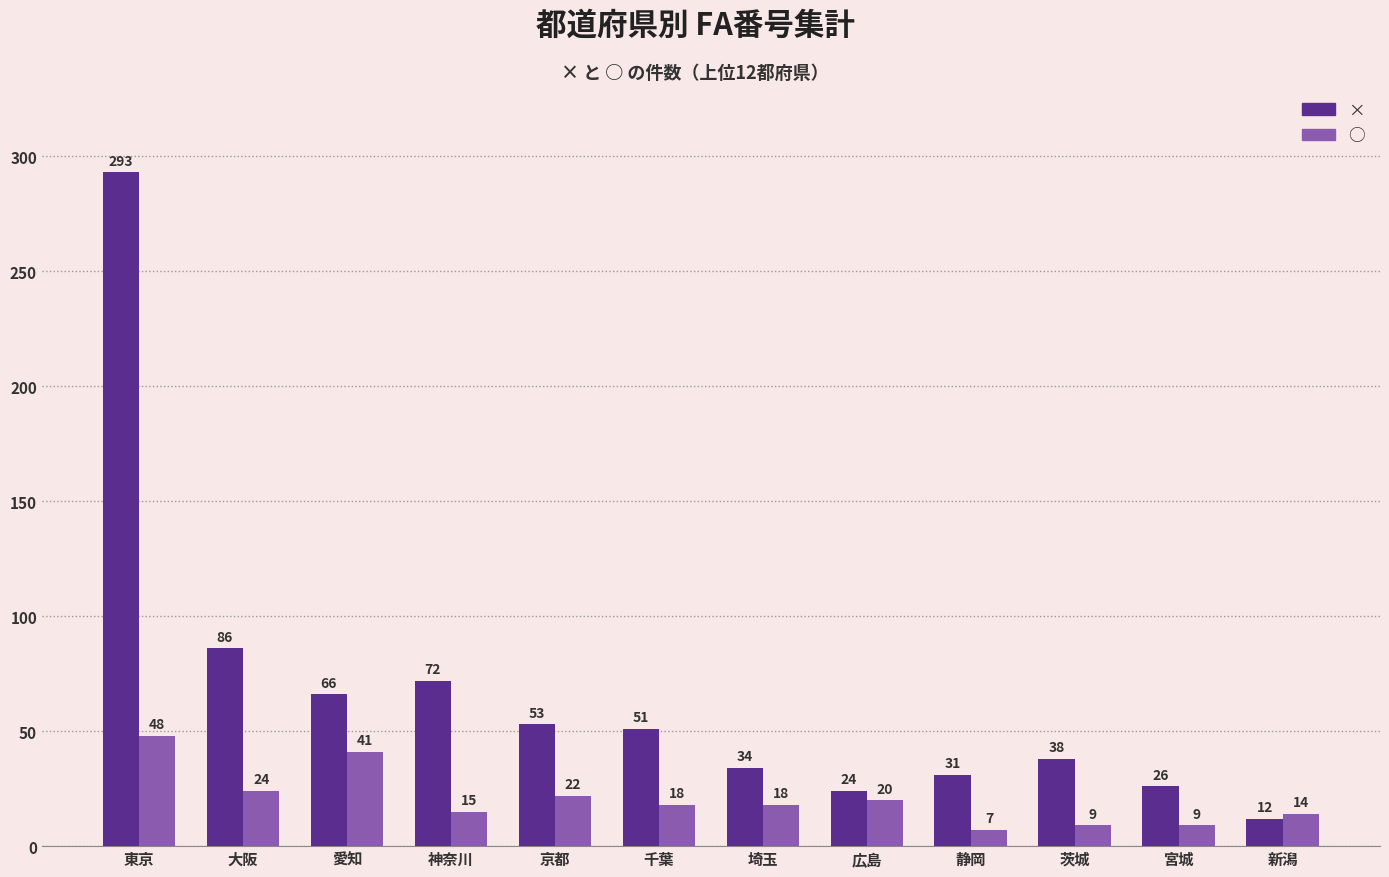

What is the difference between the maximum and minimum values in the ○ series?

41